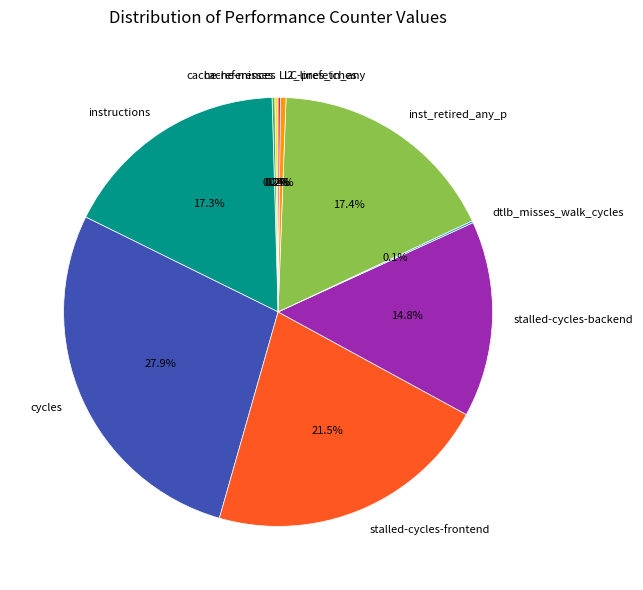

What portion of the pie excludes inst_retired_any_p?

82.6%